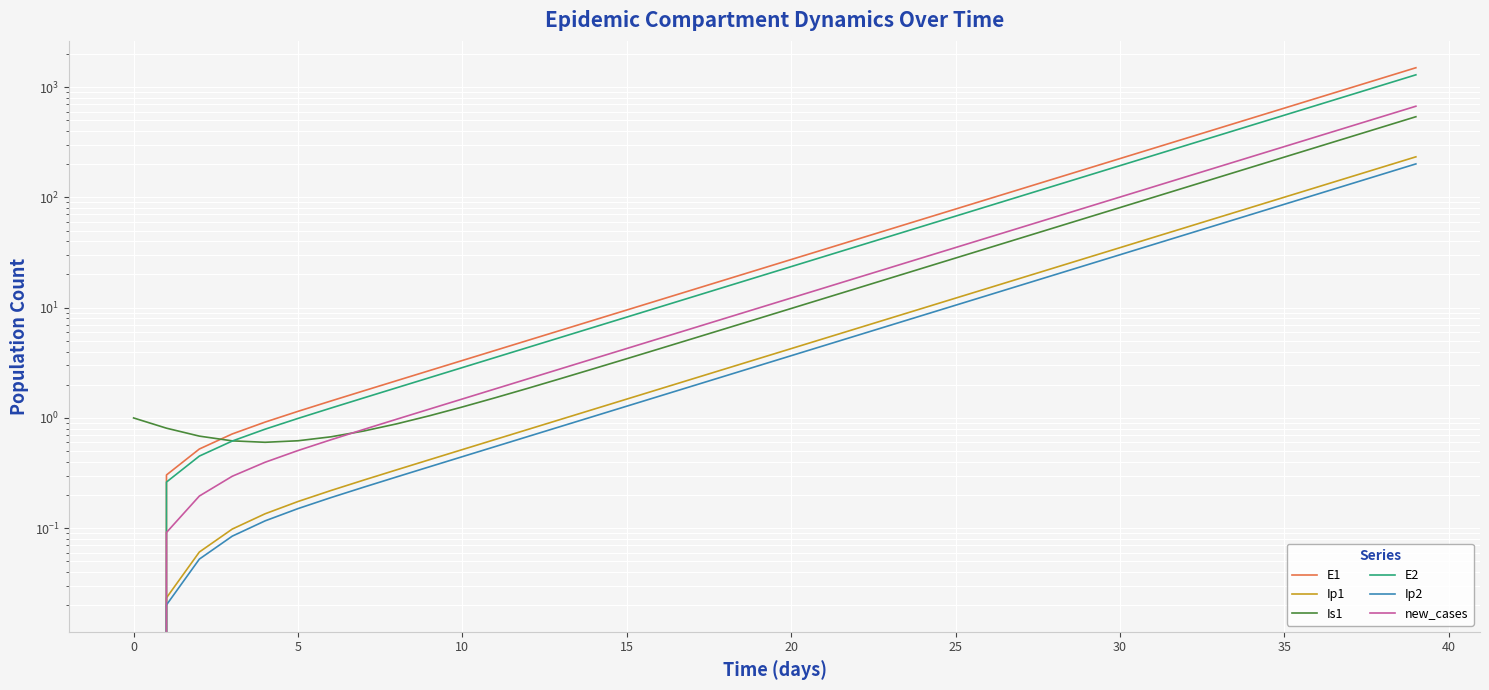

True or false: E2 and Ip1 cross at least once.

False